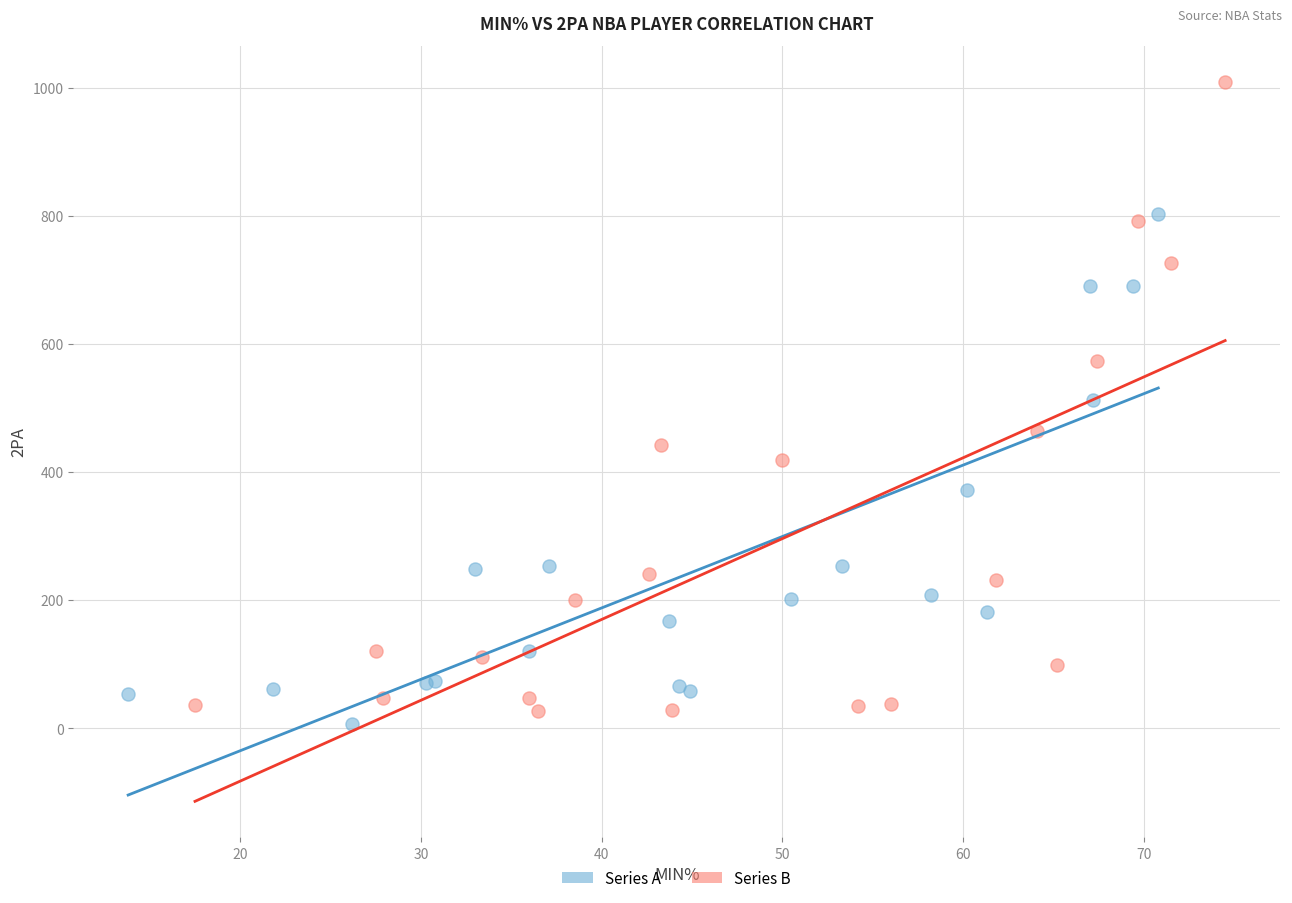

Which series has the widest spread of Y values?

Series B